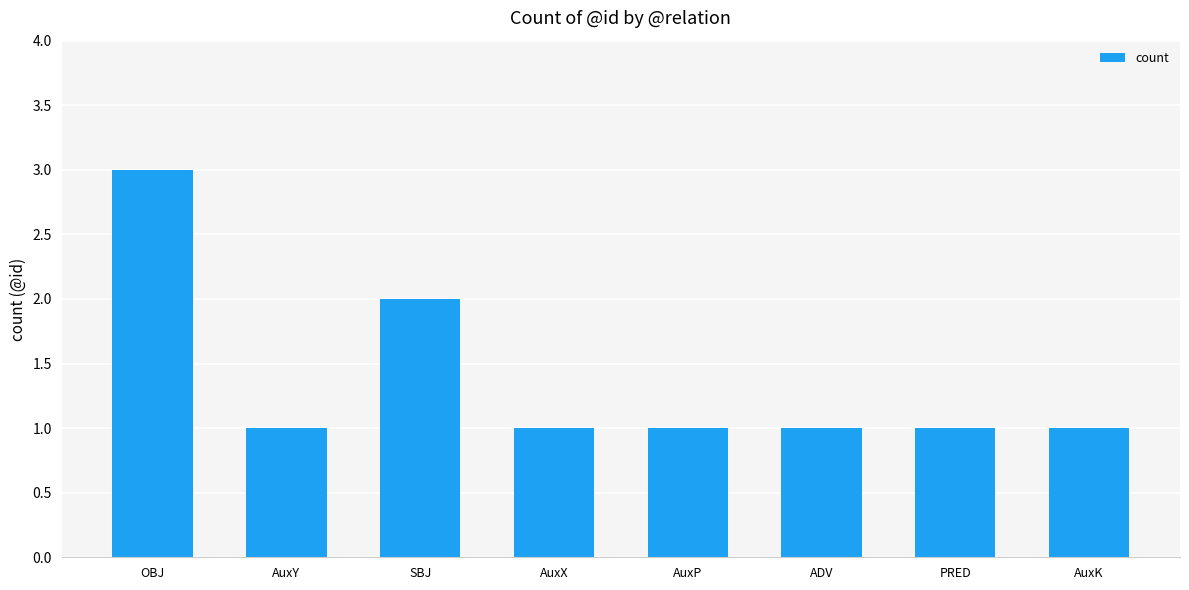

What is the label of the 3rd bar from the left?

SBJ